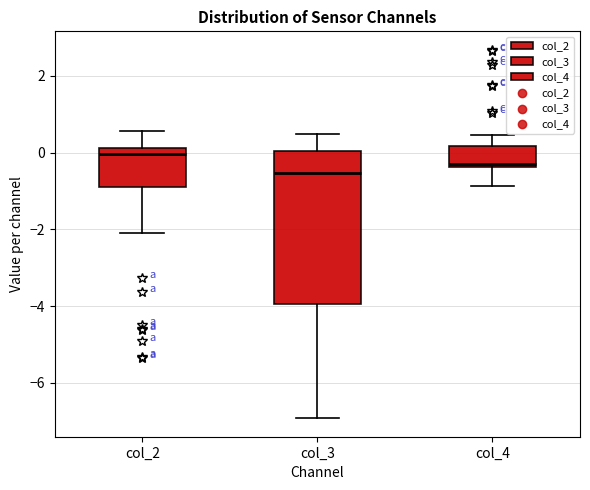

Reading left to right, read every box against the y-axis: the position of its median line, the range the box covers, and the ends of its whiskers. The values are not printed on the chart, so give them approximately, as read against the axis.

col_2: median 0.0, box -0.8 to 0.2, whiskers -2.0 to 0.6
col_3: median -0.6, box -4.0 to 0.0, whiskers -7.0 to 0.4
col_4: median -0.4 (just above the box's lower edge), box -0.4 to 0.2, whiskers -0.8 to 0.4